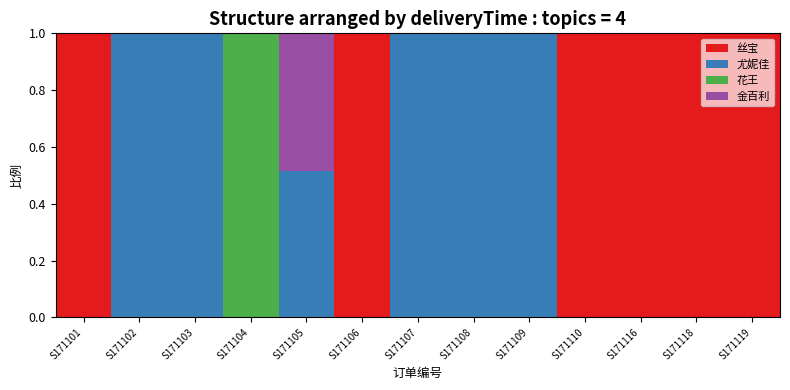

What is the maximum value for 丝宝?

1.0